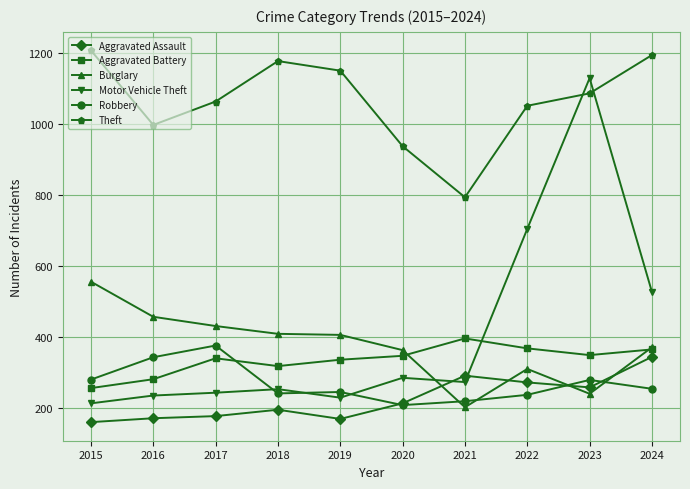

True or false: Robbery has a value of 254 at 2024.

True